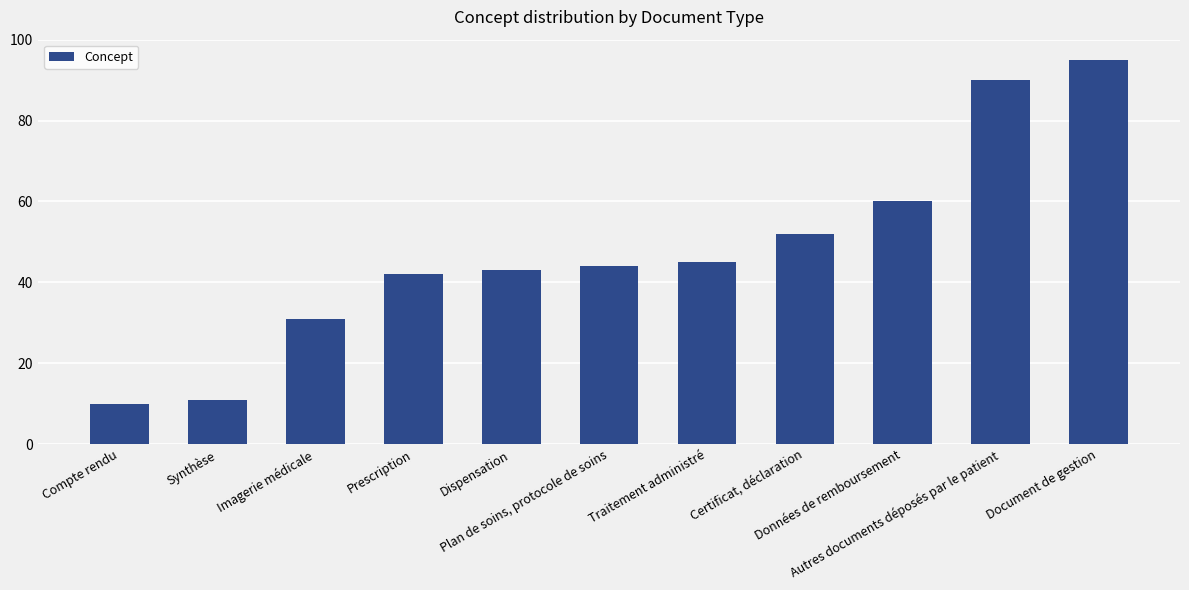

List the labels in order of value, smallest first.

Compte rendu, Synthèse, Imagerie médicale, Prescription, Dispensation, Plan de soins, protocole de soins, Traitement administré, Certificat, déclaration, Données de remboursement, Autres documents déposés par le patient, Document de gestion